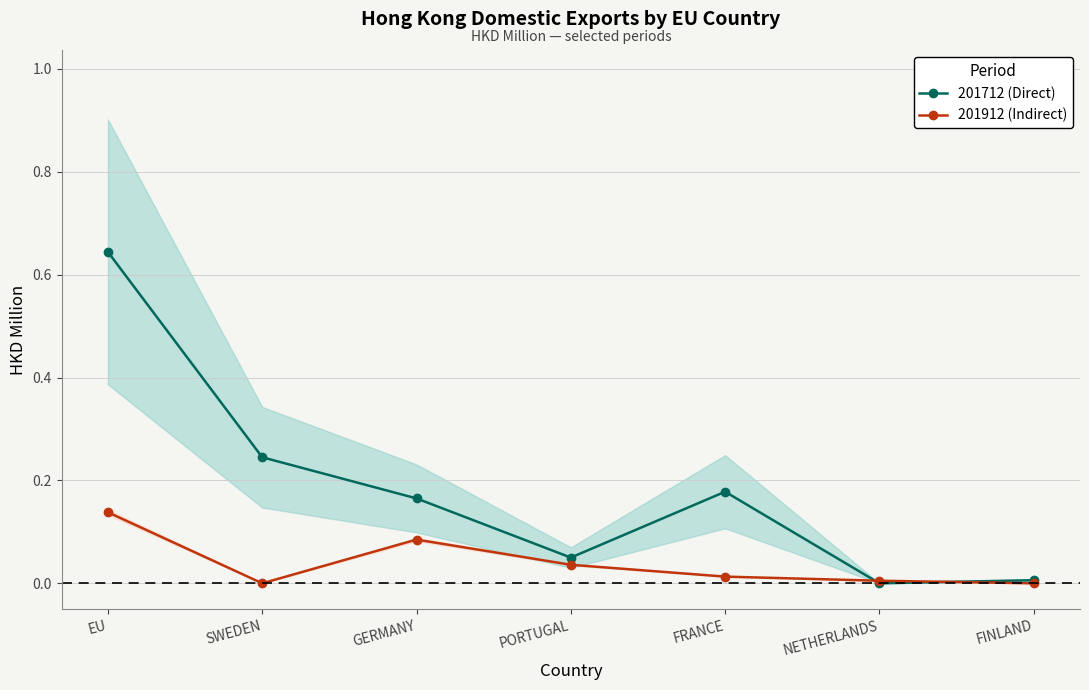

Where is 201912 (Indirect) nearest to the value 0?

SWEDEN